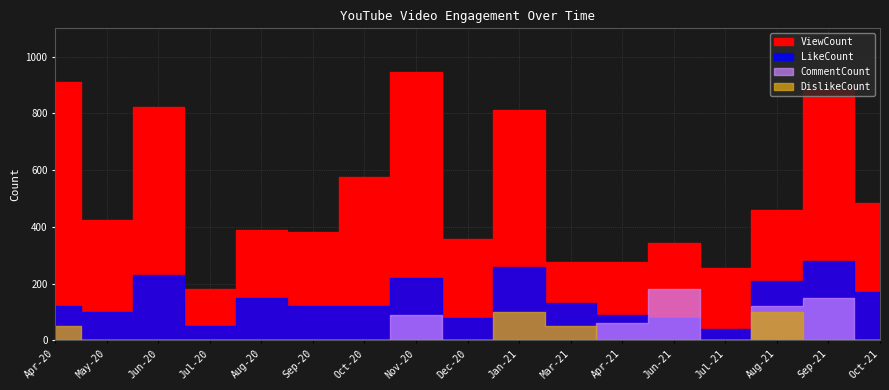

What is the label of the 15th point from the right?

Jun-20